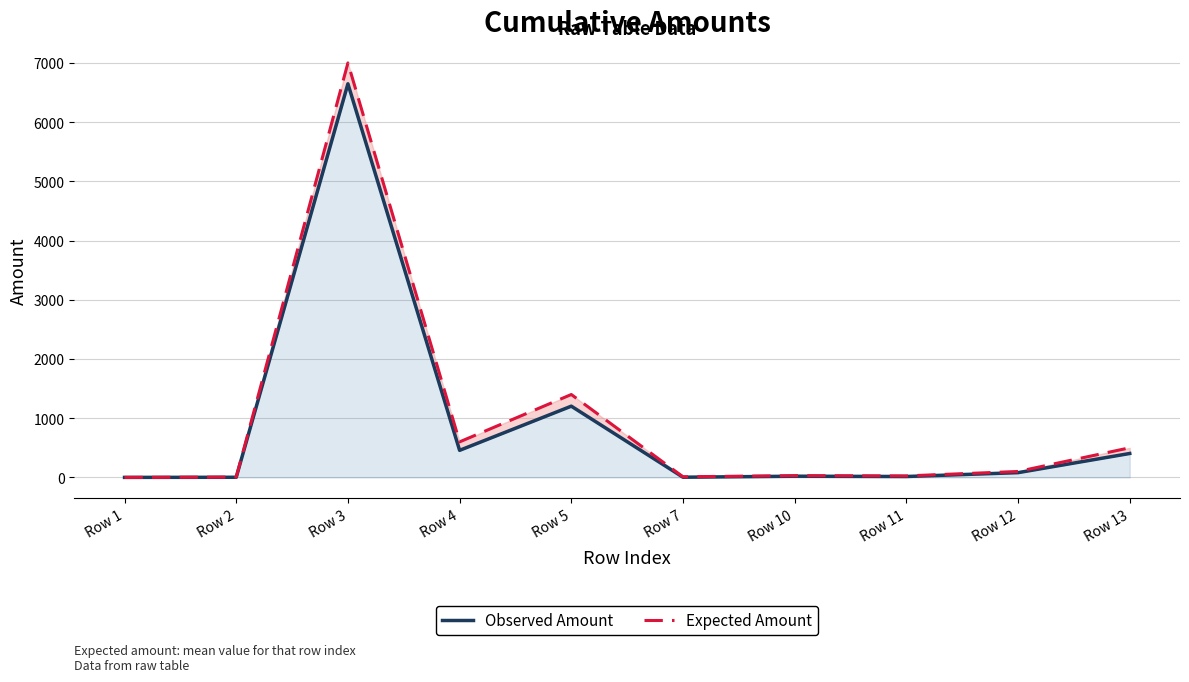

What are all the series names shown in the legend?

Observed Amount, Expected Amount